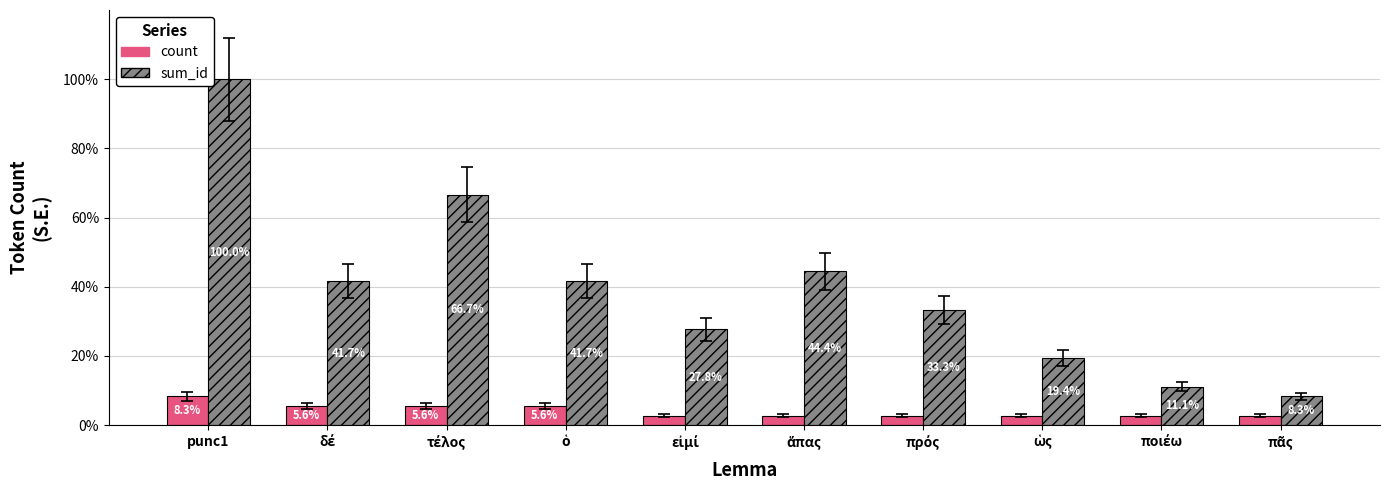

What are all the series names shown in the legend?

count, sum_id